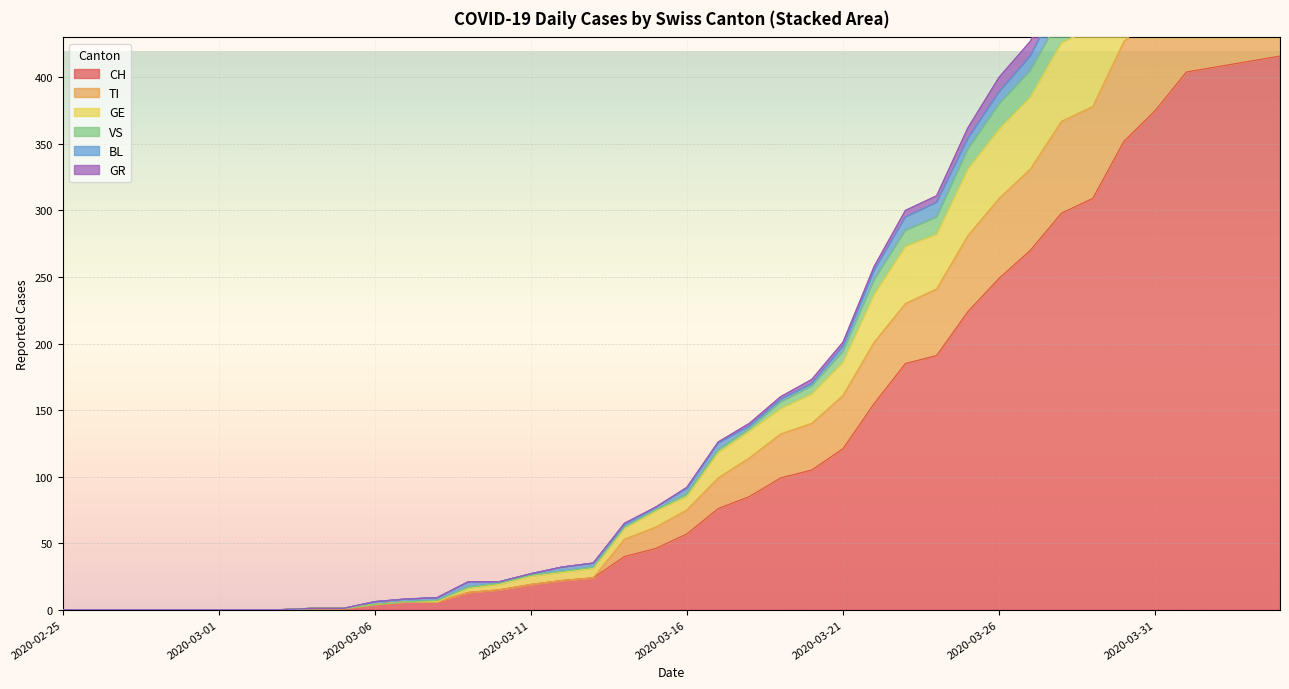

True or false: VS and CH intersect in this chart.

False